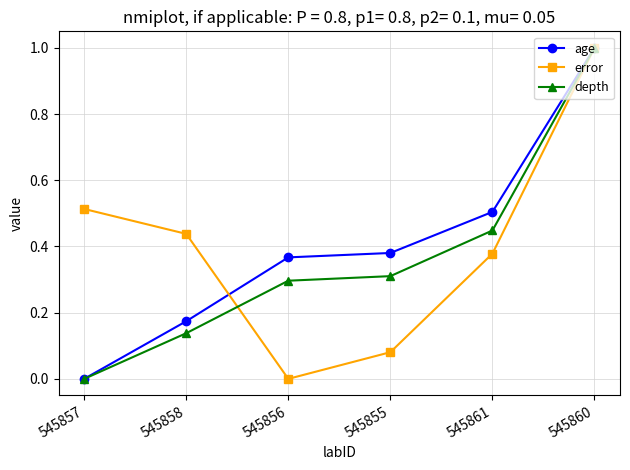

How many positive values does the depth series have?

5